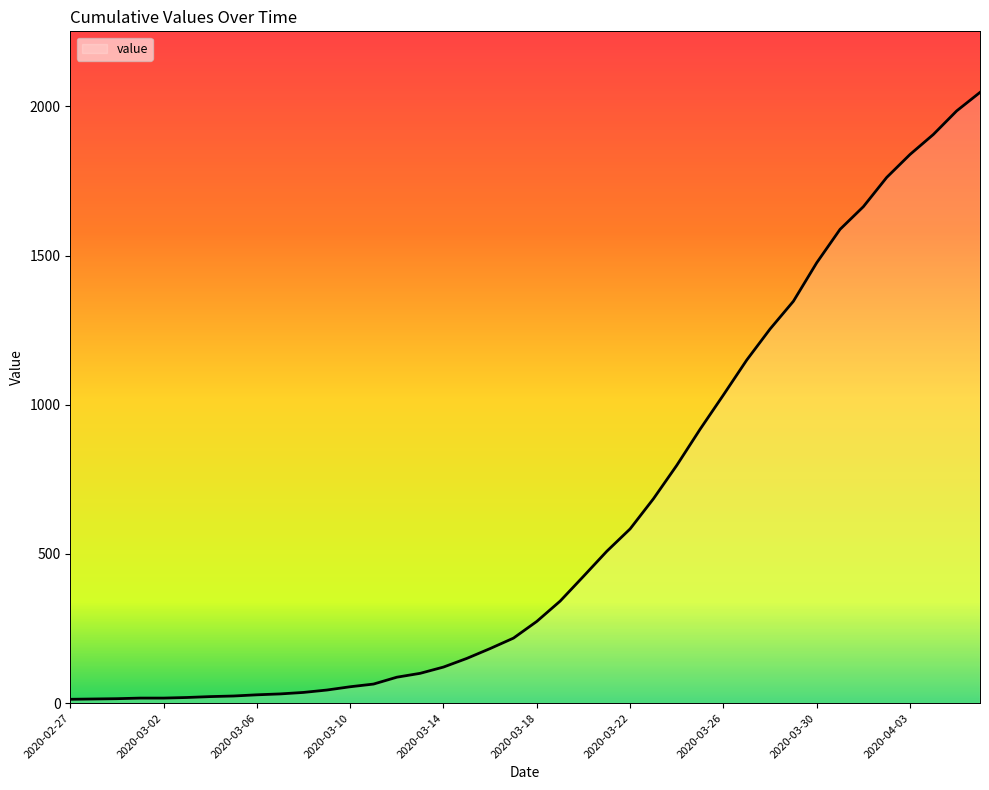

Reading left to right, extract all data points from this chart.

2020-02-27=13	2020-02-28=14	2020-02-29=15	2020-03-01=17	2020-03-02=17	2020-03-03=19	2020-03-04=22	2020-03-05=24	2020-03-06=28	2020-03-07=31	2020-03-08=36	2020-03-09=44	2020-03-10=55	2020-03-11=64	2020-03-12=87	2020-03-13=100	2020-03-14=121	2020-03-15=150	2020-03-16=183	2020-03-17=218	2020-03-18=274	2020-03-19=342	2020-03-20=425	2020-03-21=509	2020-03-22=584	2020-03-23=685	2020-03-24=797	2020-03-25=918	2020-03-26=1033	2020-03-27=1150	2020-03-28=1254	2020-03-29=1347	2020-03-30=1476	2020-03-31=1588	2020-04-01=1664	2020-04-02=1762	2020-04-03=1839	2020-04-04=1906	2020-04-05=1985	2020-04-06=2047